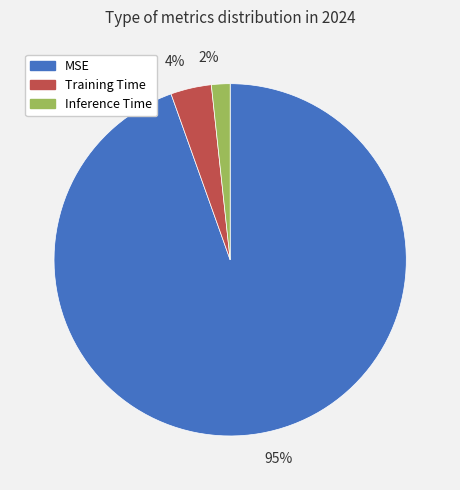

Count the number of slices in the pie.

3